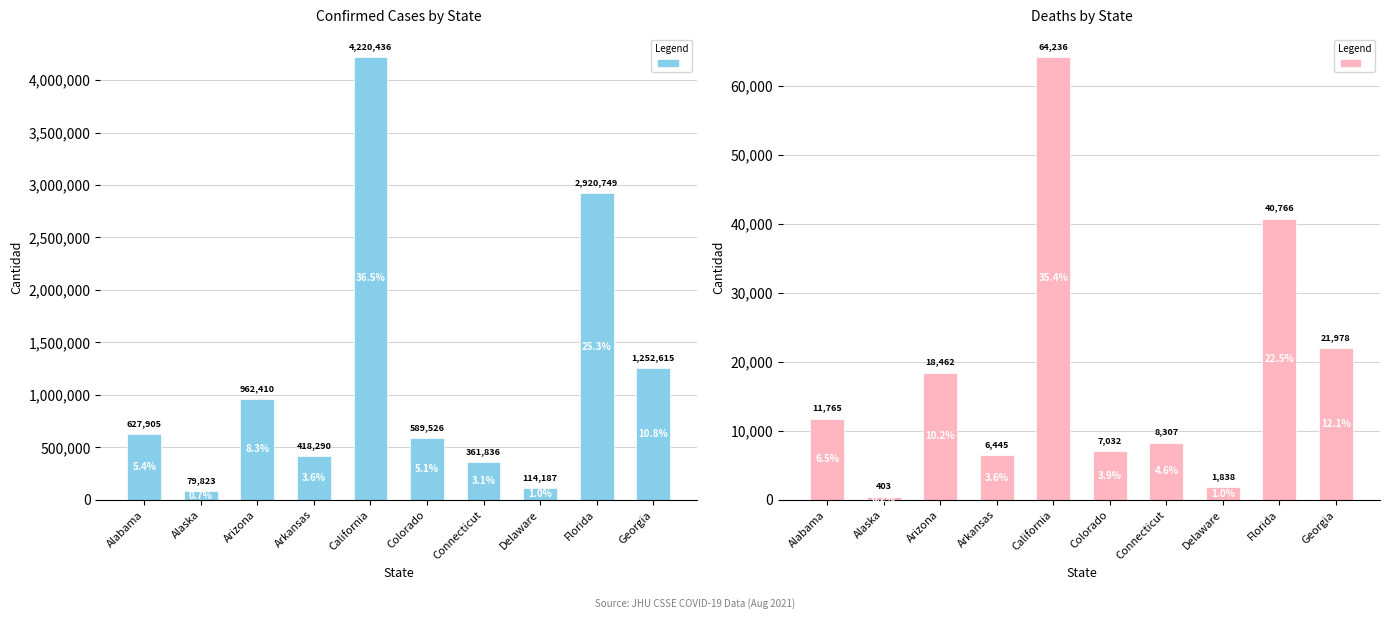

What position from the right is Arkansas?

7